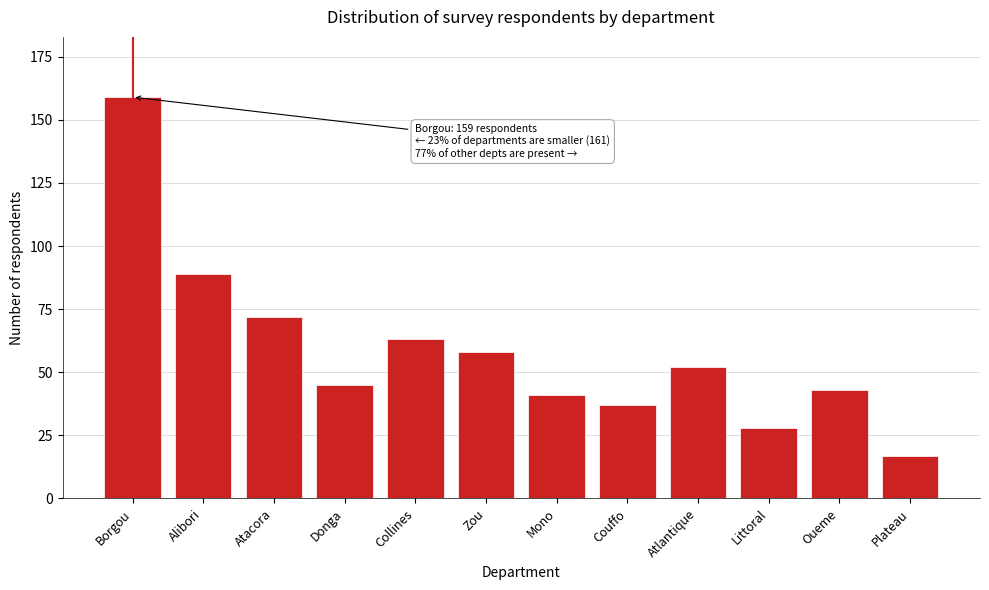

Reading right to left, extract all data points from this chart.

Plateau=17	Oueme=43	Littoral=28	Atlantique=52	Couffo=37	Mono=41	Zou=58	Collines=63	Donga=45	Atacora=72	Alibori=89	Borgou=159